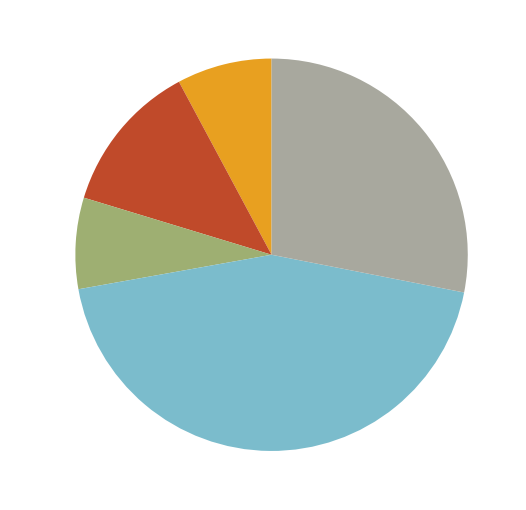

How many slices are in this pie chart?

5